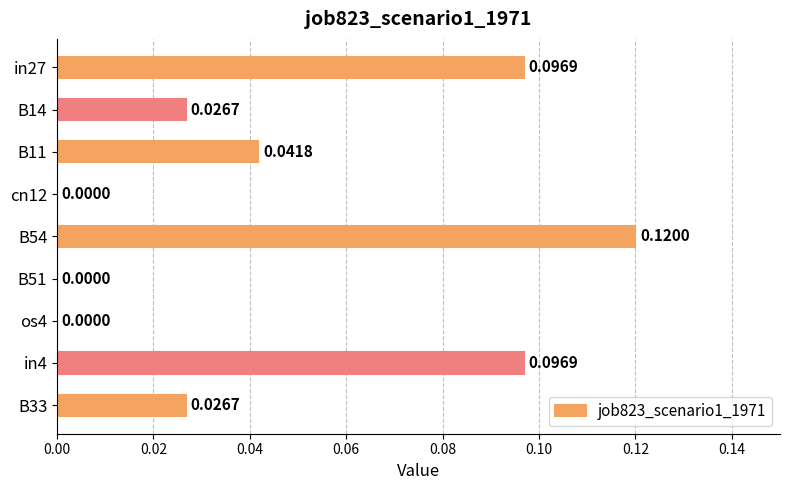

Between B54 and B11, which is larger?

B54